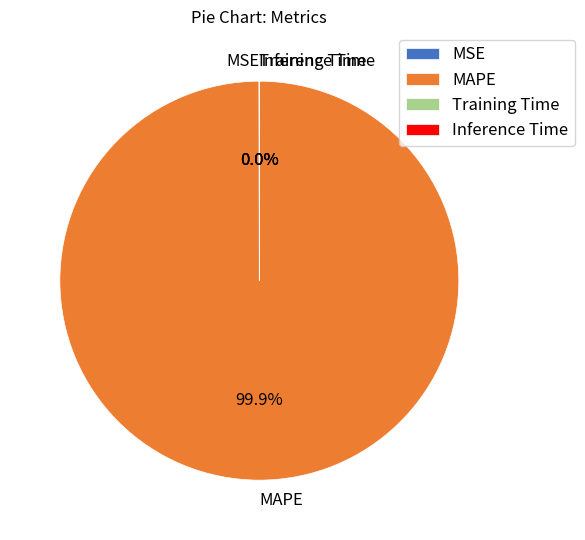

What is the majority slice?

MAPE